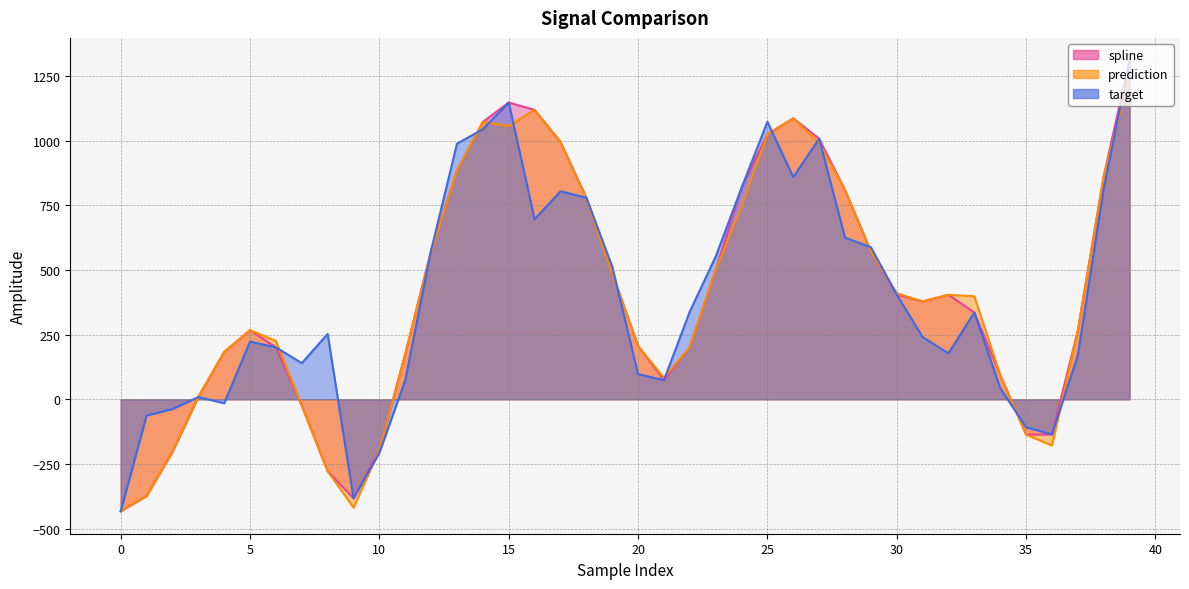

Is it true that prediction equals 774.7 at 18?

True